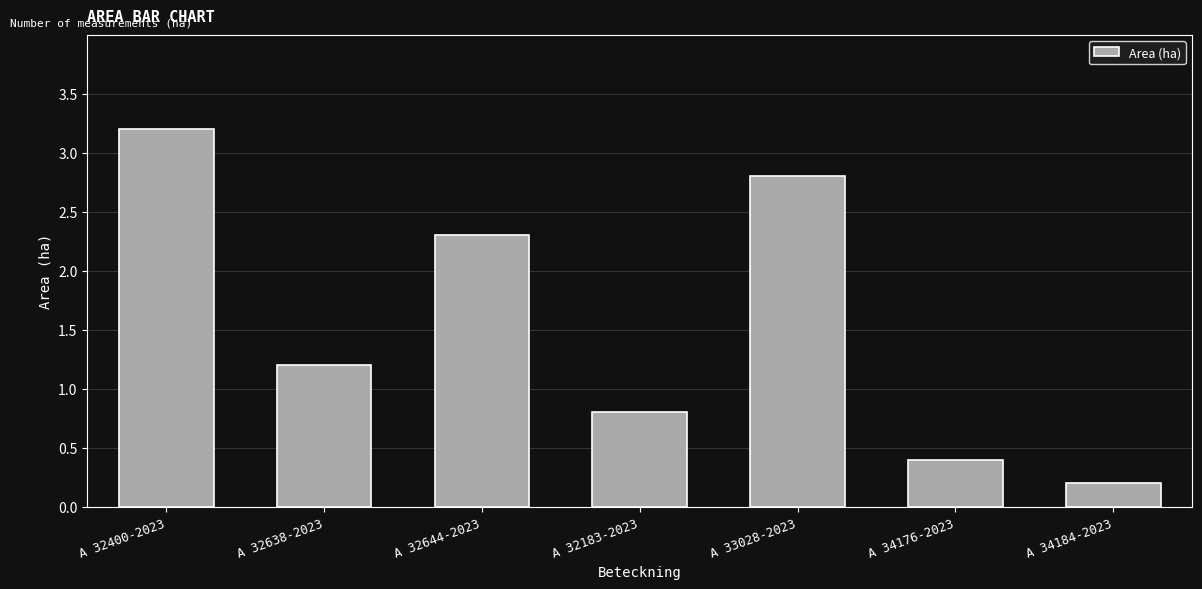

Is it true that the value at A 34176-2023 is 0.4?

True